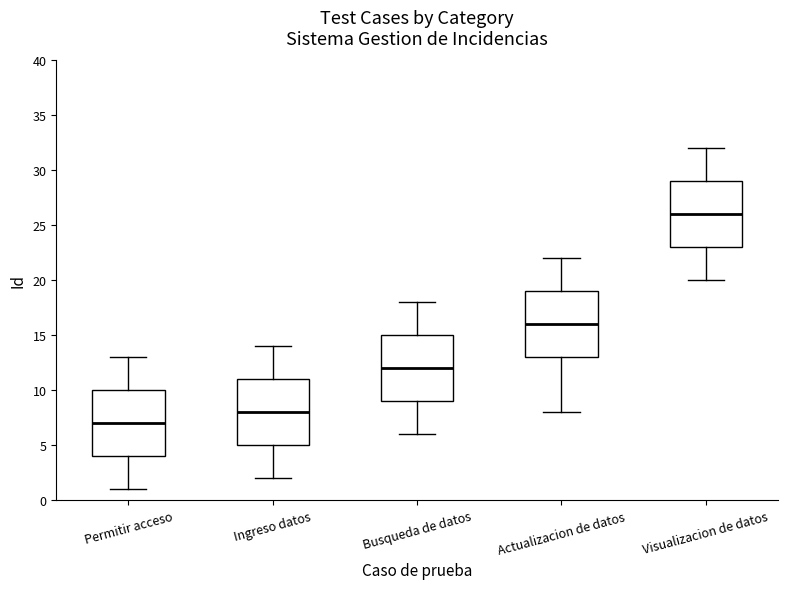

Reading left to right, transcribe this box plot: for each box, give where its median line is, the range the box spans, and where its two whiskers end, as read against the y-axis. The values are not printed on the chart, so give them approximately, as read against the axis.

Permitir acceso: median 7, box 4 to 10, whiskers 1 to 13
Ingreso datos: median 8, box 5 to 11, whiskers 2 to 14
Busqueda de datos: median 12, box 9 to 15, whiskers 6 to 18
Actualizacion de datos: median 16, box 13 to 19, whiskers 8 to 22
Visualizacion de datos: median 26, box 23 to 29, whiskers 20 to 32